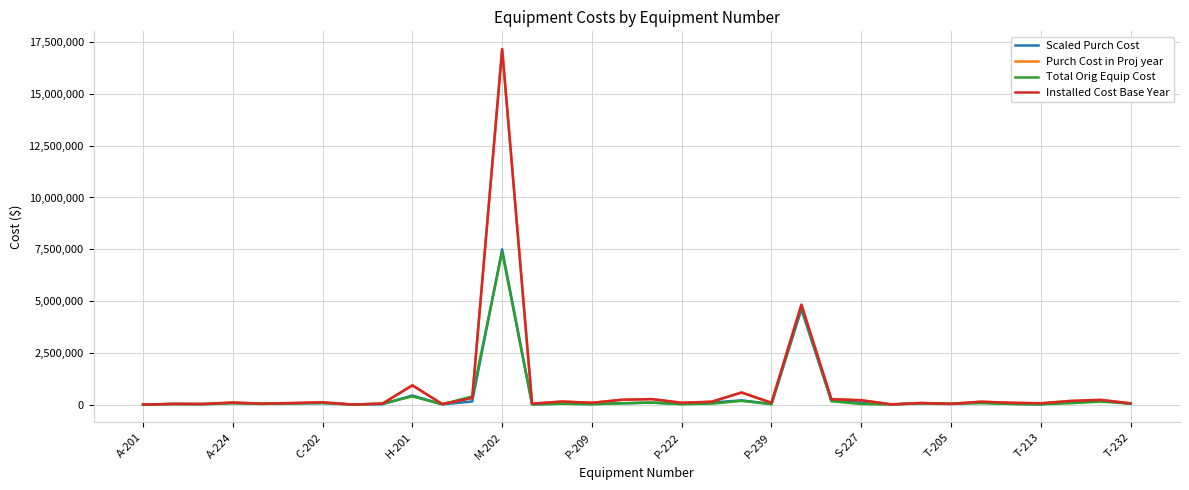

Which series has the widest spread of values?

Installed Cost Base Year